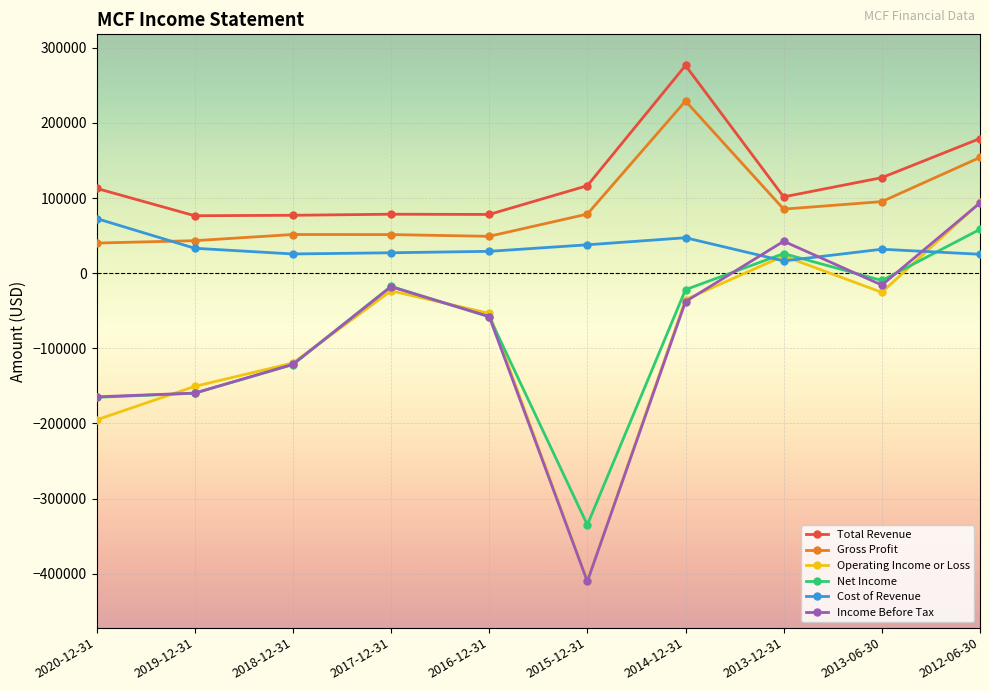

What is the total value across all series at 2019-12-31?

-317100